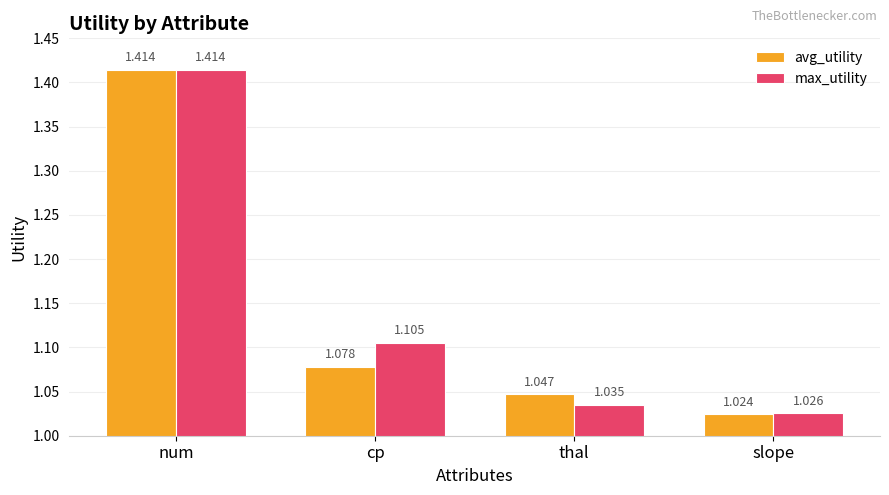

What position from the left is cp?

2